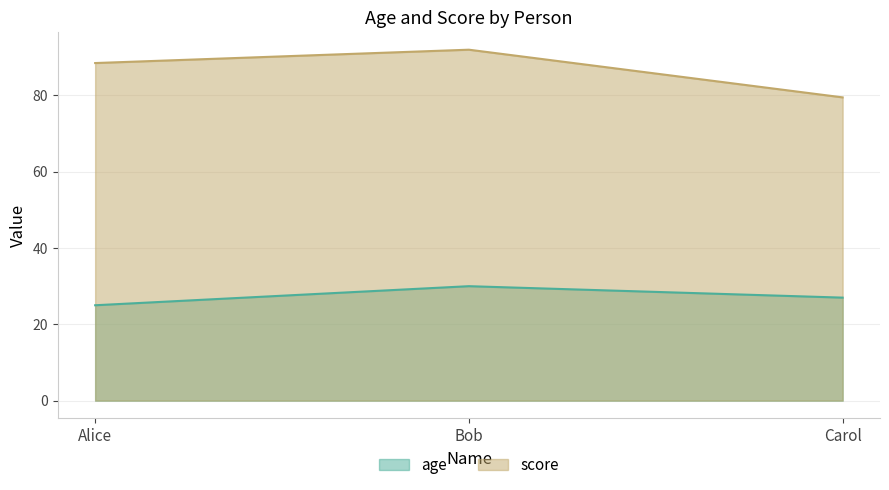

What are all the series names shown in the legend?

age, score